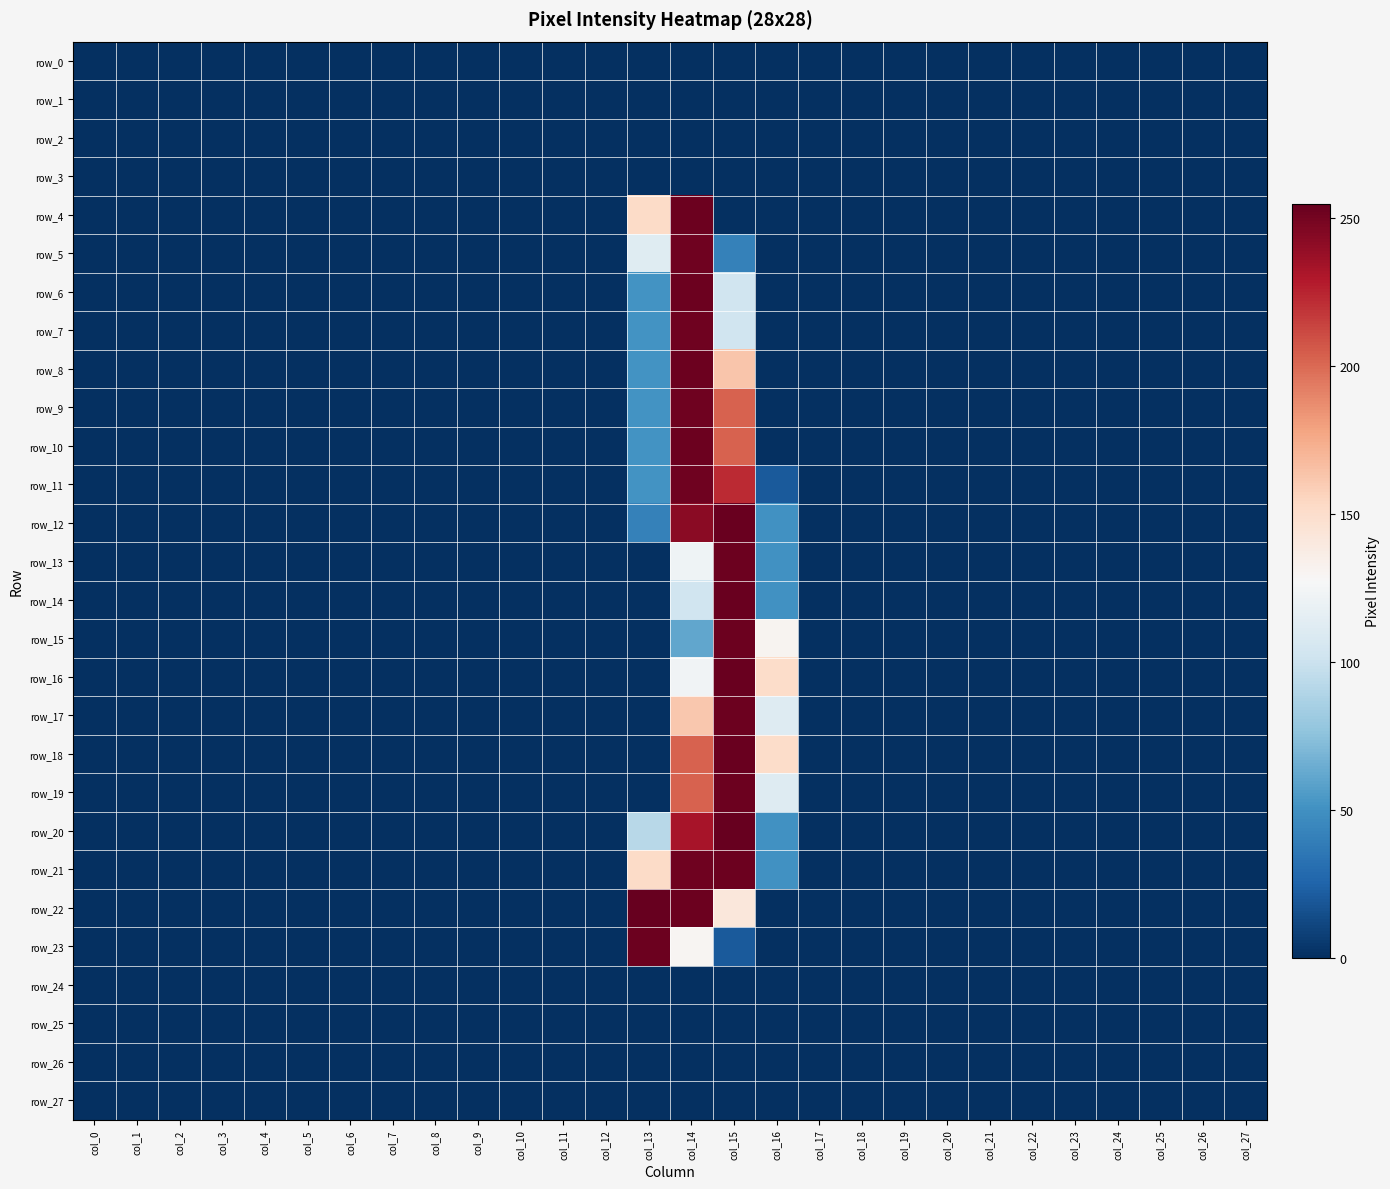

The value of row_2 at col_2 is 0. True or false?

True